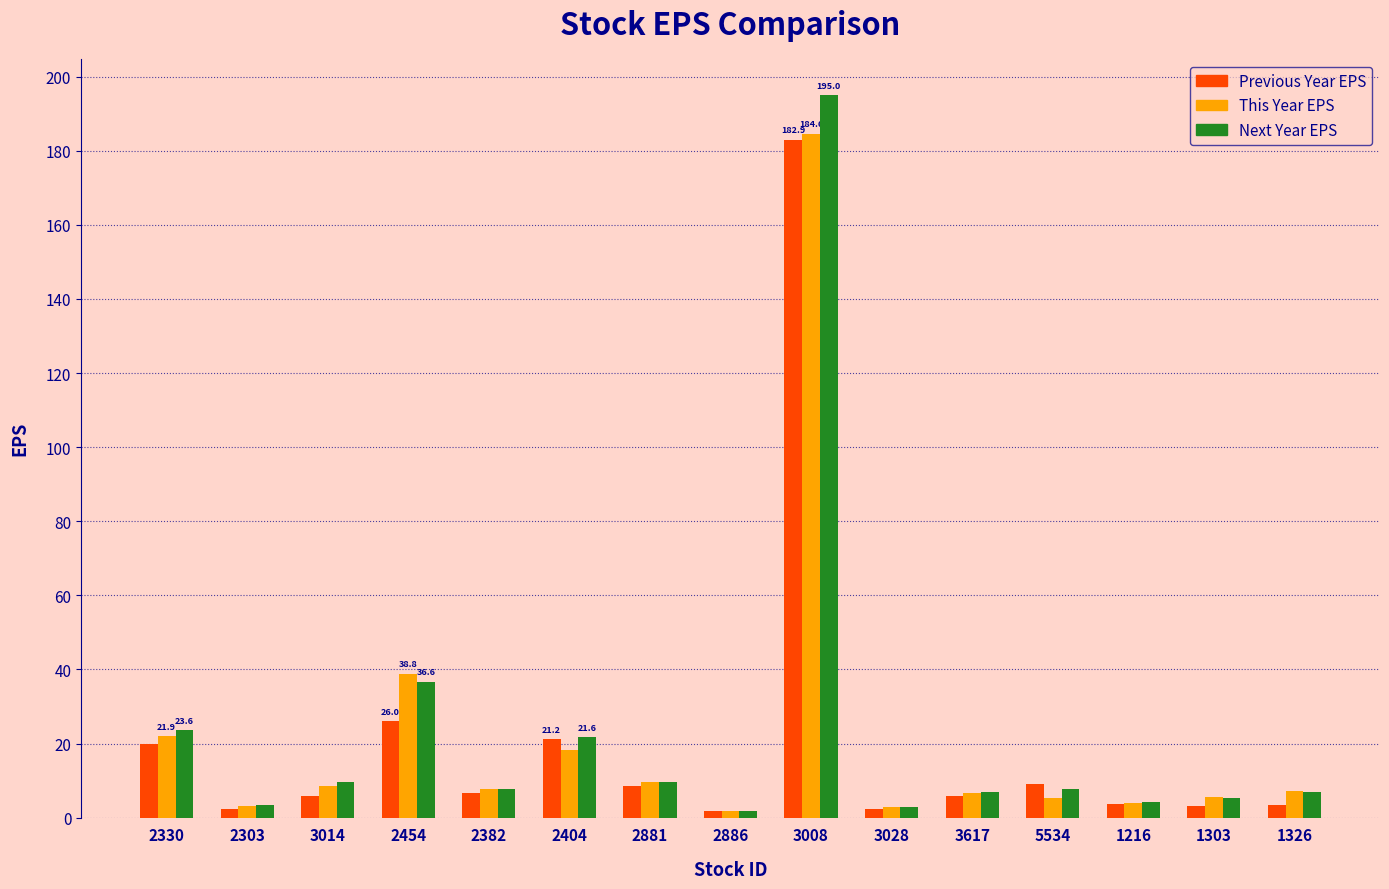

The Next Year EPS series shows 36.6 at 2454. True or false?

True